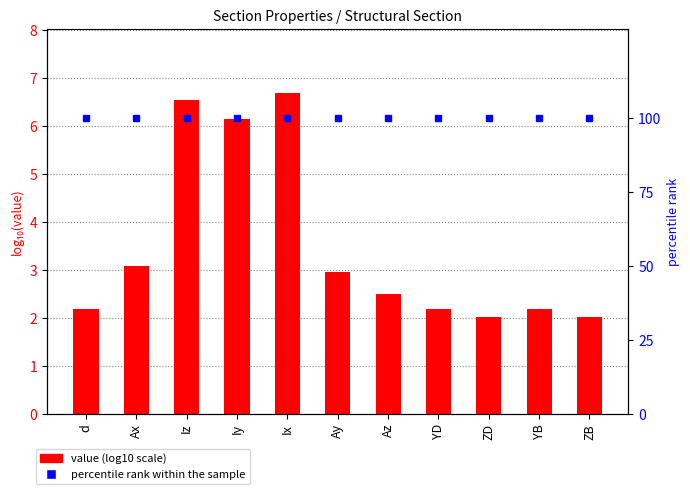

What is the difference between the maximum and minimum values in the value (log10 scale) series?

4.7